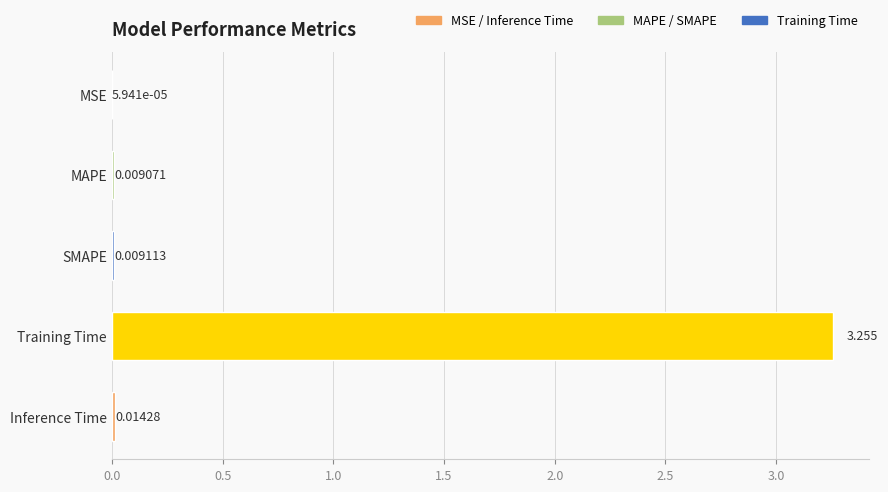

Which label corresponds to the largest value in the chart?

Training Time